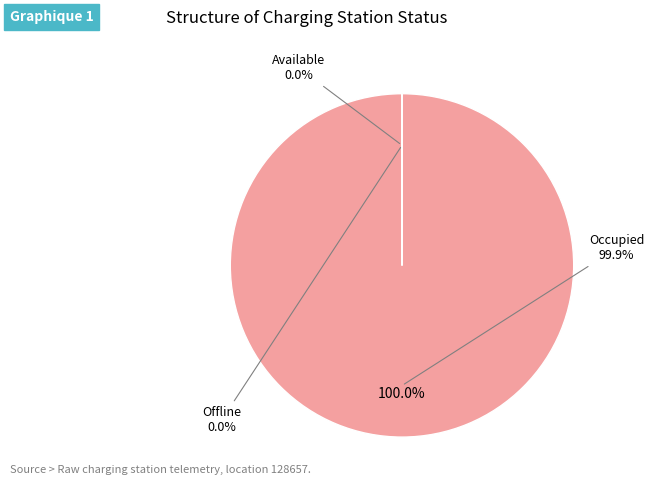

Which category has the smallest portion of the pie?

Available